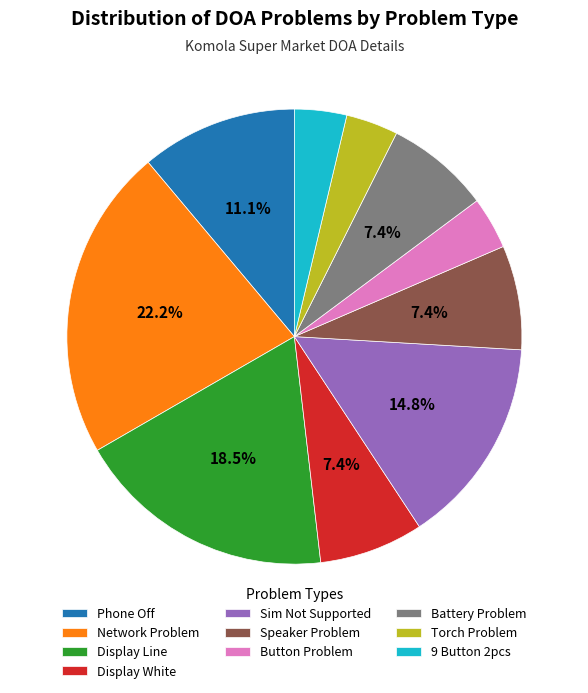

Which has a higher value, Speaker Problem or Button Problem?

Speaker Problem